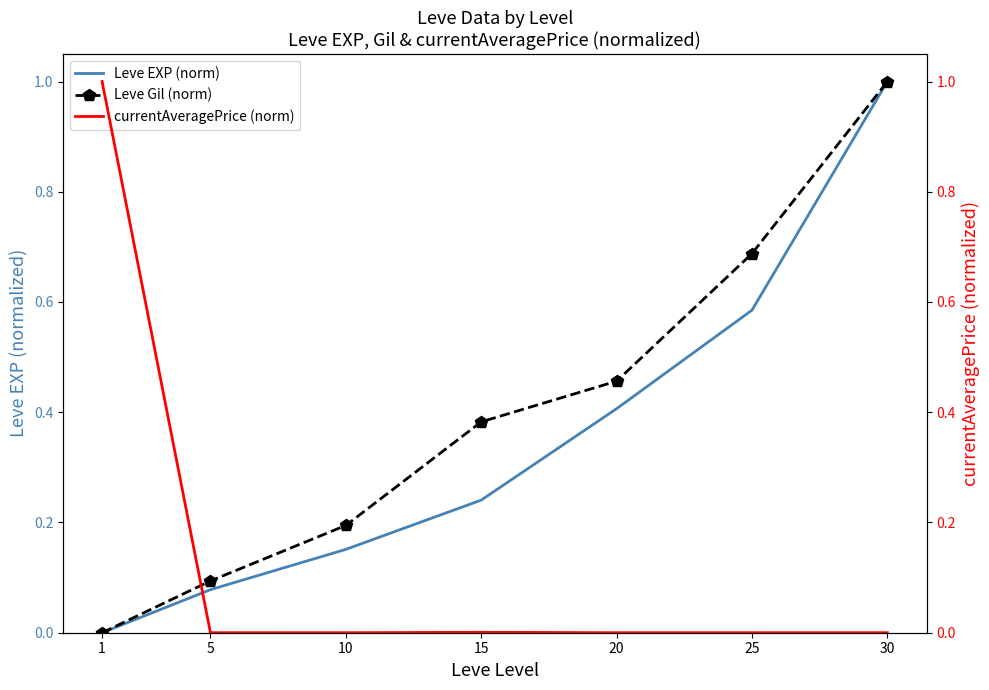

Reading left to right, transcribe all the data shown in this chart.

Leve EXP (norm): 1=0.0	5=0.1	10=0.2	15=0.2	20=0.4	25=0.6	30=1.0
Leve Gil (norm): 1=0.0	5=0.1	10=0.2	15=0.4	20=0.5	25=0.7	30=1.0
currentAveragePrice (norm): 1=1.0	5=0.0	10=0.0	15=0.0	20=0.0	25=0.0	30=0.0